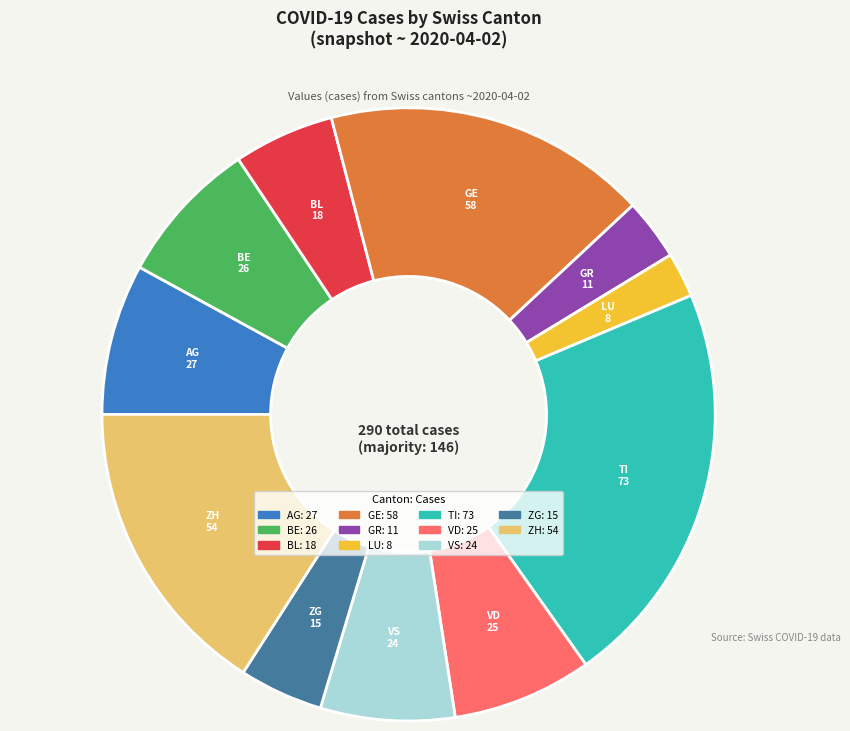

How many slices are in this pie chart?

11